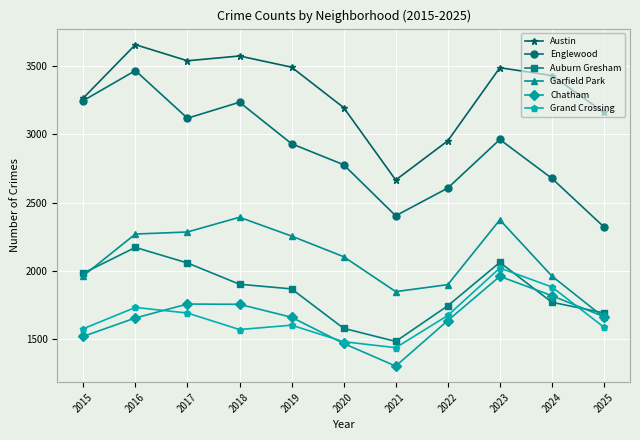

In Chatham, how many points are lower than both neighbors (excluding endpoints)?

1